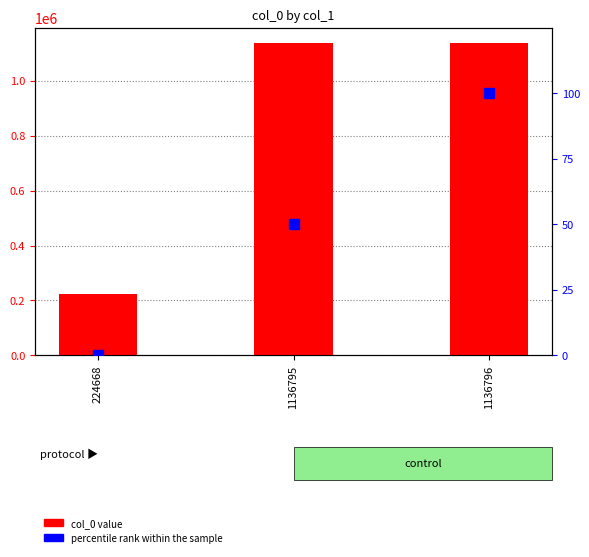

At how many categories does at least one series exceed 183143?

3